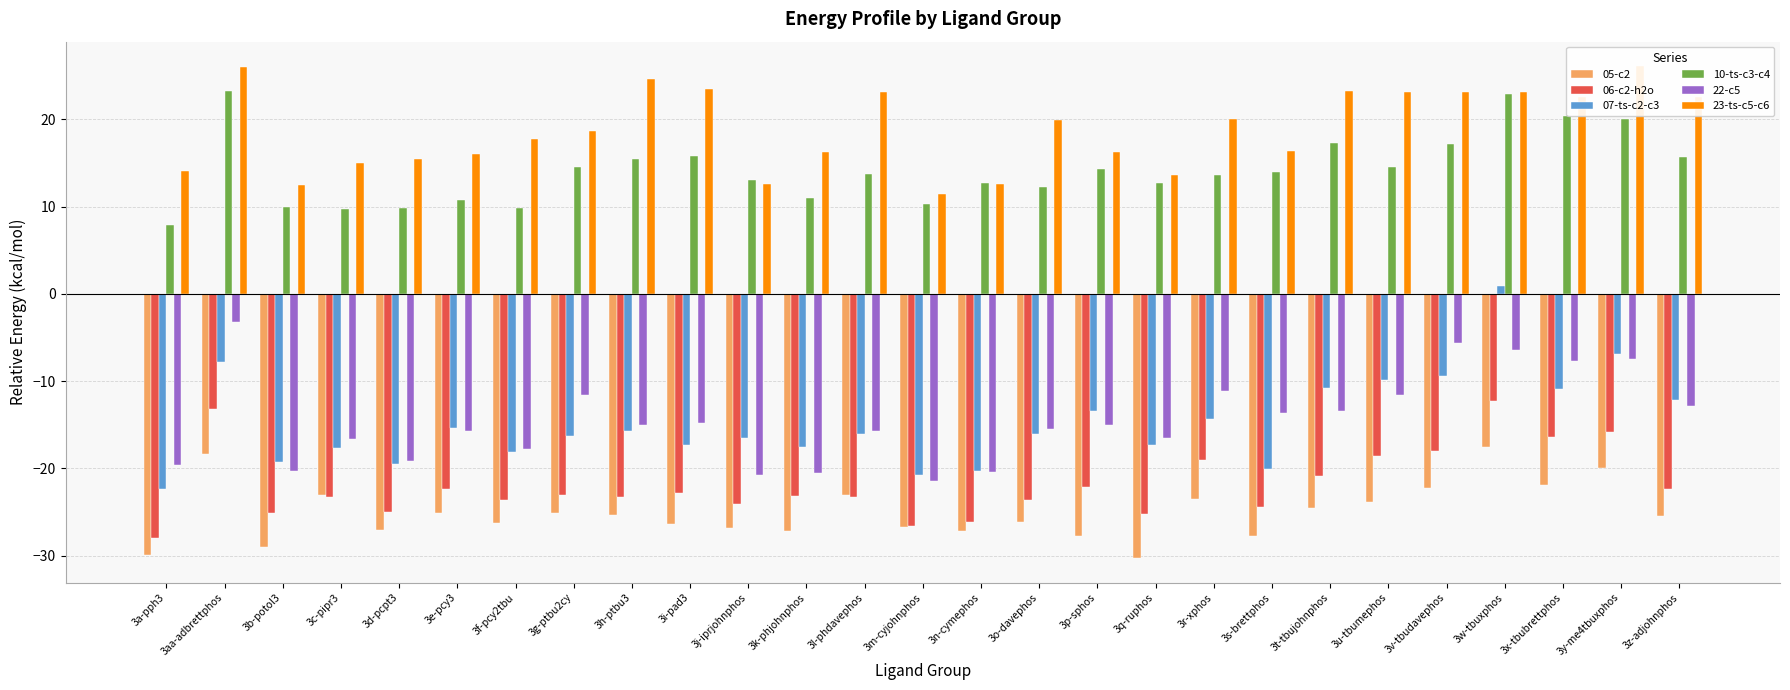

How many distinct data groups are displayed?

6